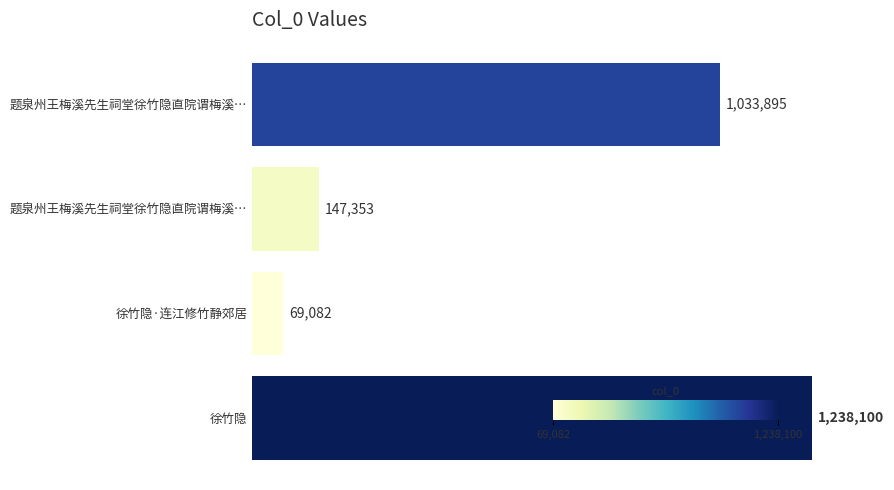

Does the chart contain any negative values?

No